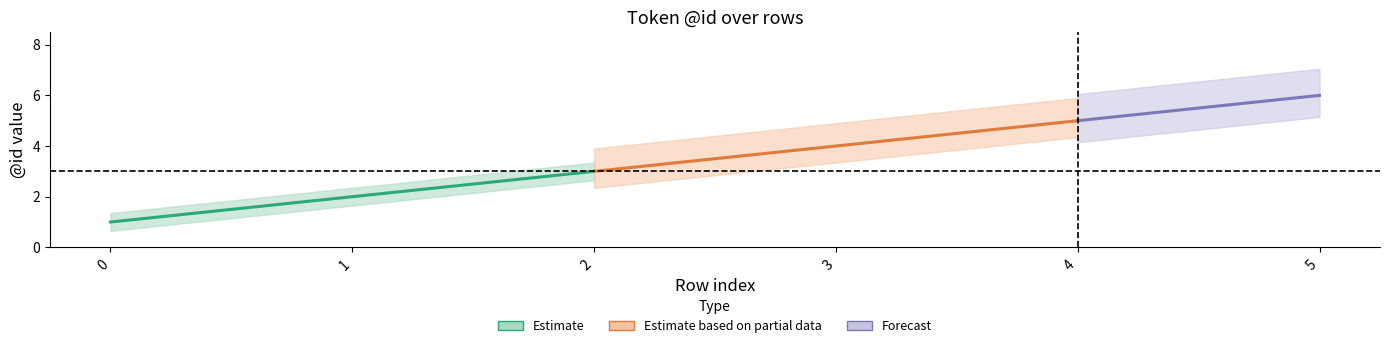

What is the value of the 4th point from the left?

4